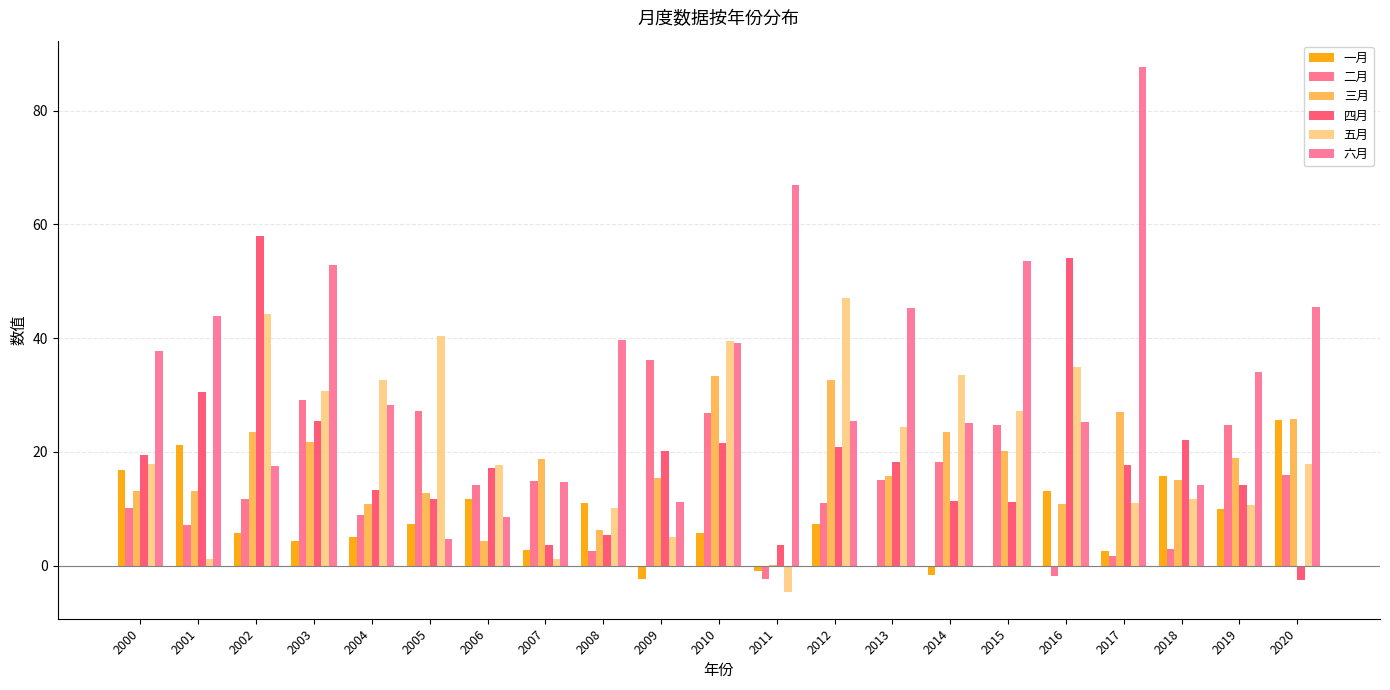

How many groups of bars are there?

21